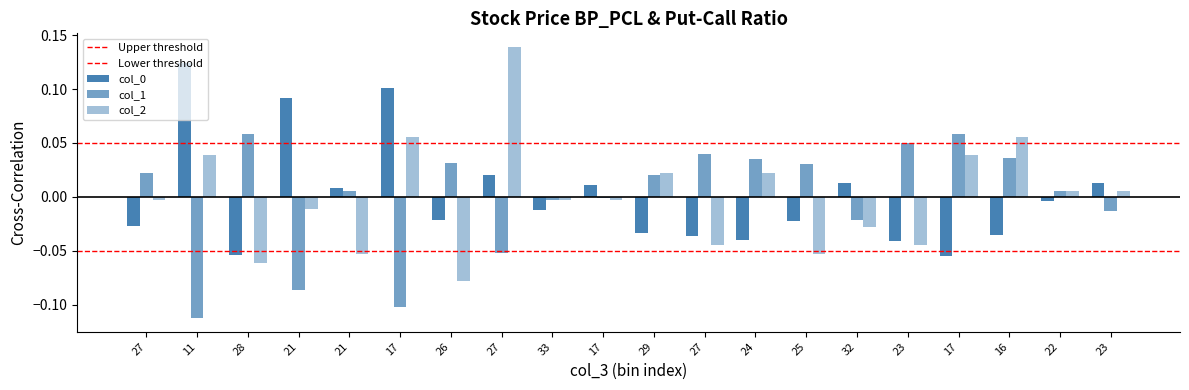

At which label does col_1 first exceed 0?

27